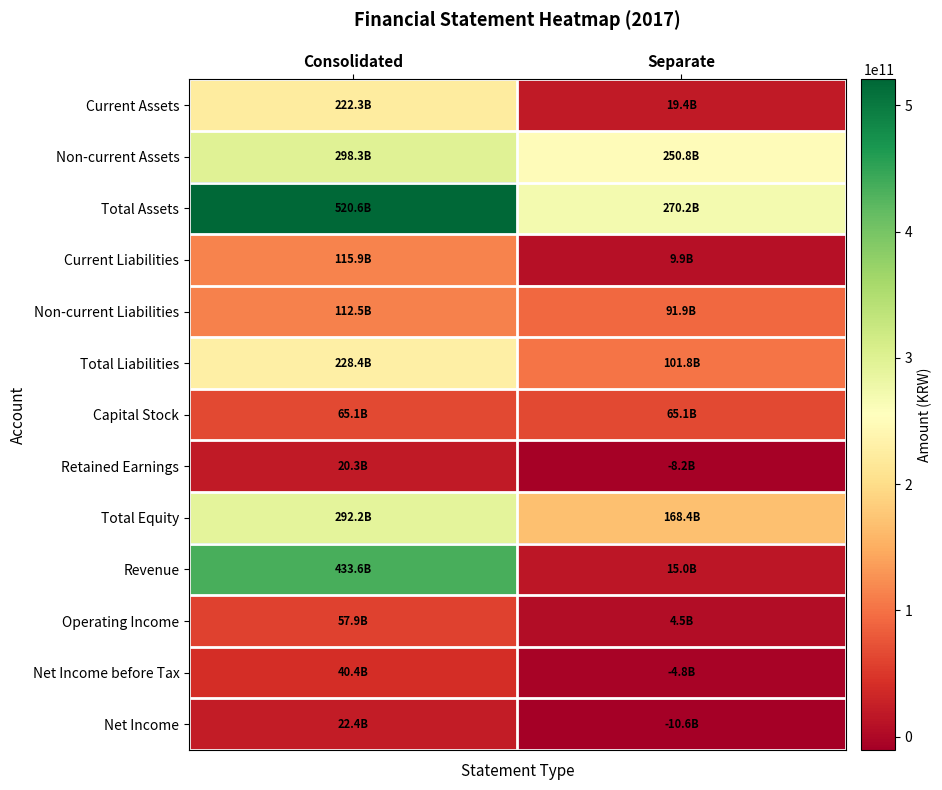

Reading right to left, transcribe all the data shown in this chart.

Current Assets: Separate=19413166363	Consolidated=222343207044
Non-current Assets: Separate=250800615138	Consolidated=298281106014
Total Assets: Separate=270213781501	Consolidated=520624313058
Current Liabilities: Separate=9859149995	Consolidated=115932276551
Non-current Liabilities: Separate=91947317976	Consolidated=112492303692
Total Liabilities: Separate=101806467971	Consolidated=228424580243
Capital Stock: Separate=65104530000	Consolidated=65104530000
Retained Earnings: Separate=-8188192245	Consolidated=20270482192
Total Equity: Separate=168407313530	Consolidated=292199732815
Revenue: Separate=14988179409	Consolidated=433552428977
Operating Income: Separate=4518151294	Consolidated=57913544423
Net Income before Tax: Separate=-4783573647	Consolidated=40384191133
Net Income: Separate=-10597456278	Consolidated=22352354960